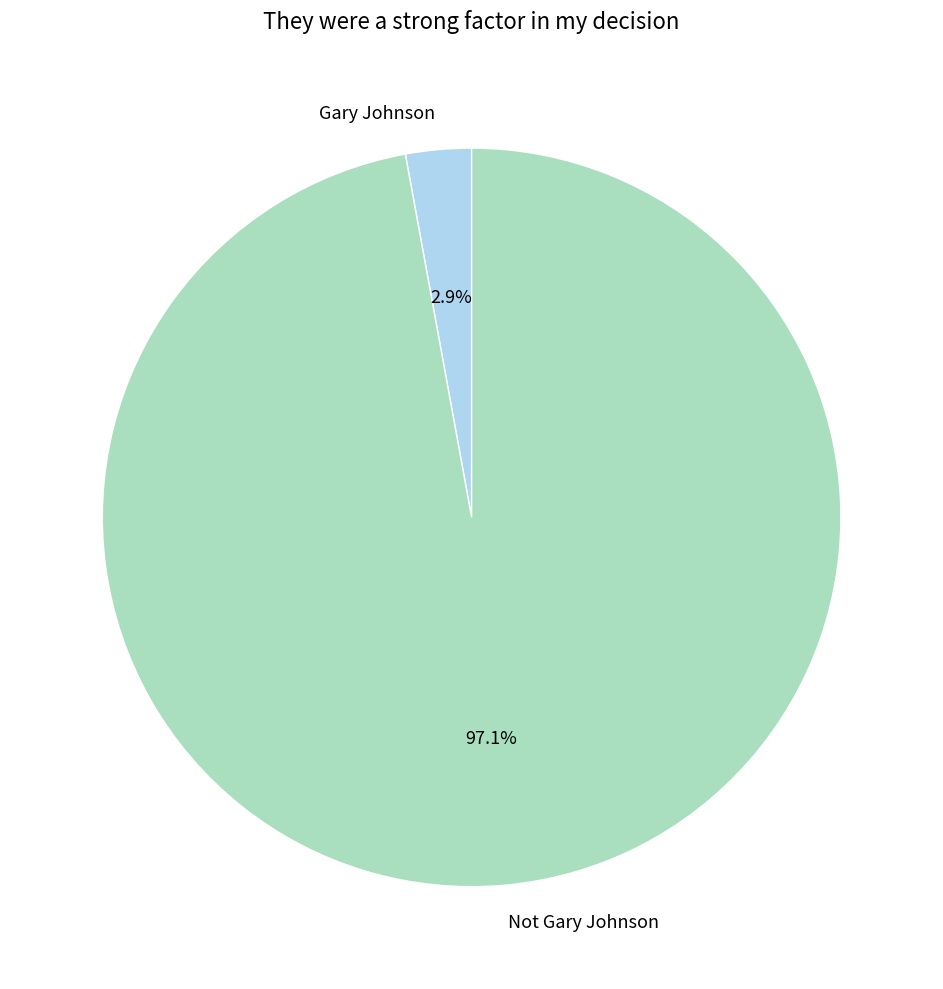

Rank the categories by value from lowest to highest.

Gary Johnson, Not Gary Johnson